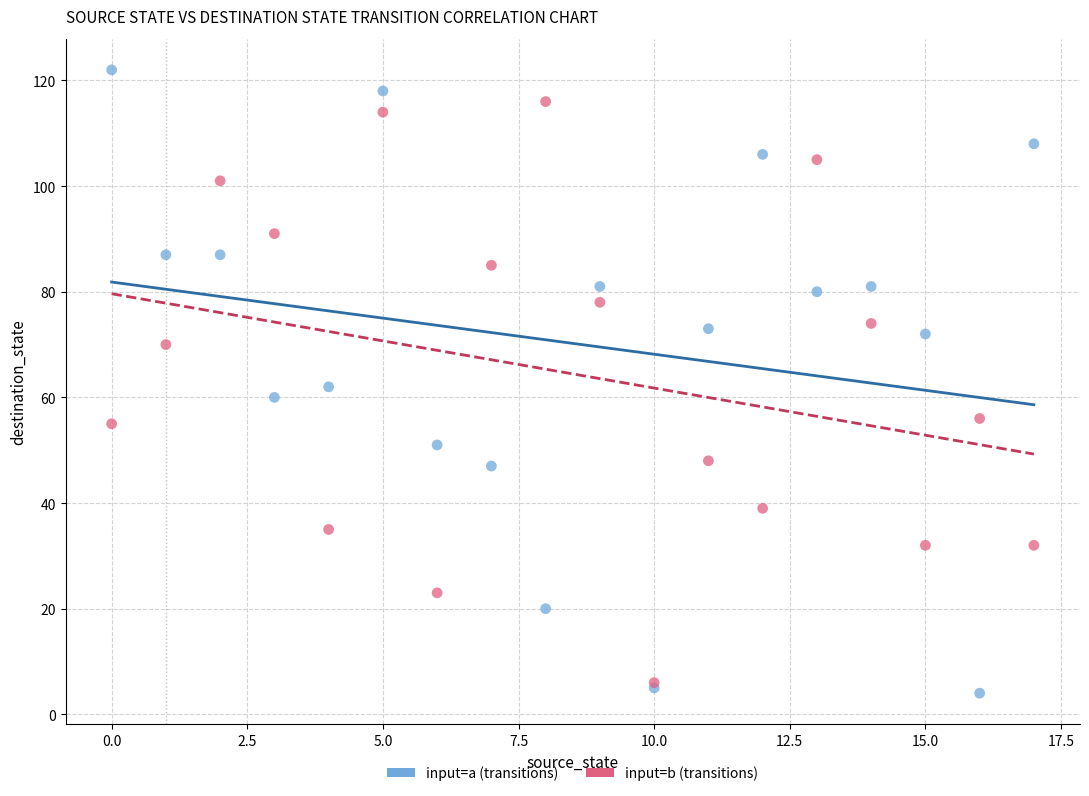

Which series contains the highest Y value?

input=a (transitions)